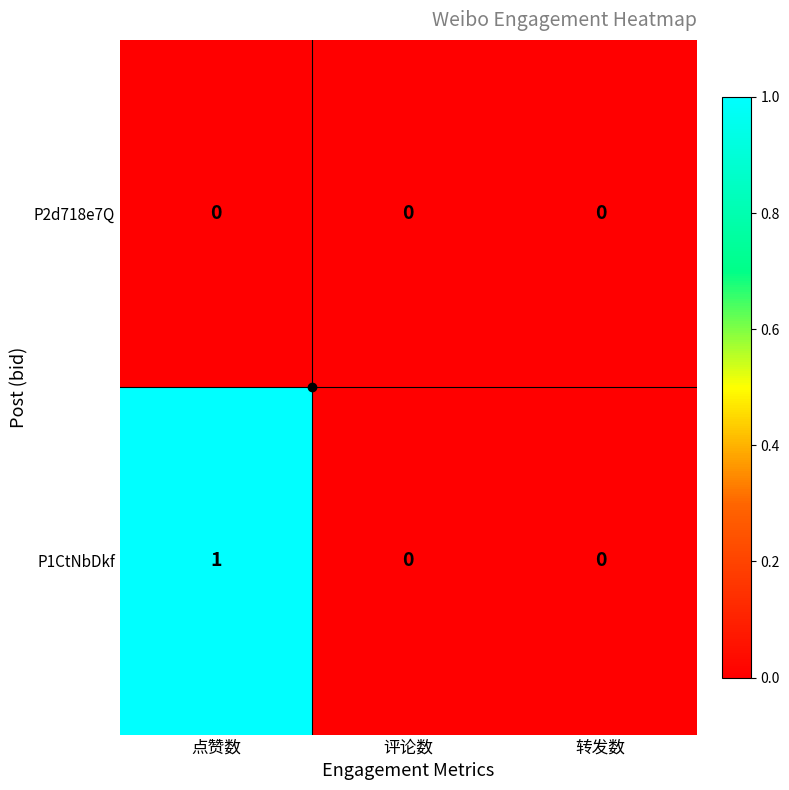

Rank the series by their maximum value, from highest to lowest.

P1CtNbDkf, P2d718e7Q